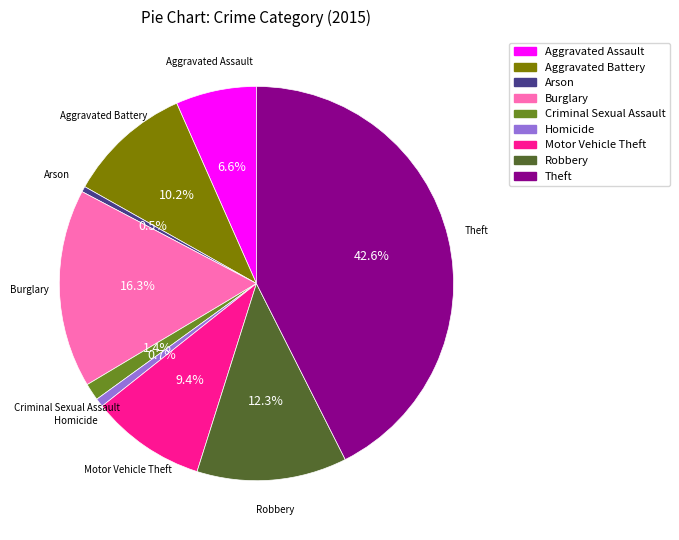

Which slice is the largest?

Theft